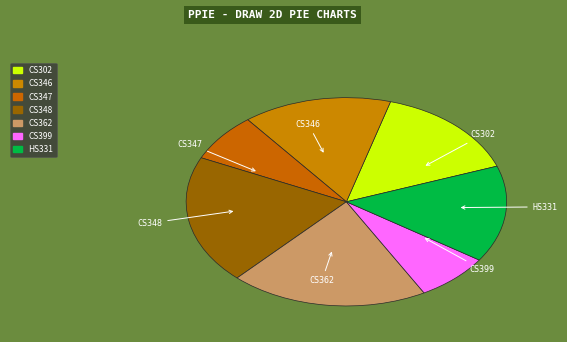

Which slice is the largest?

CS348